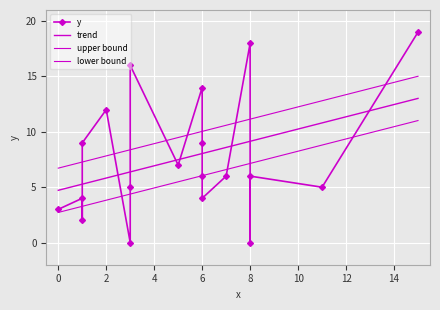

What is the average value of the lower bound series?

5.6